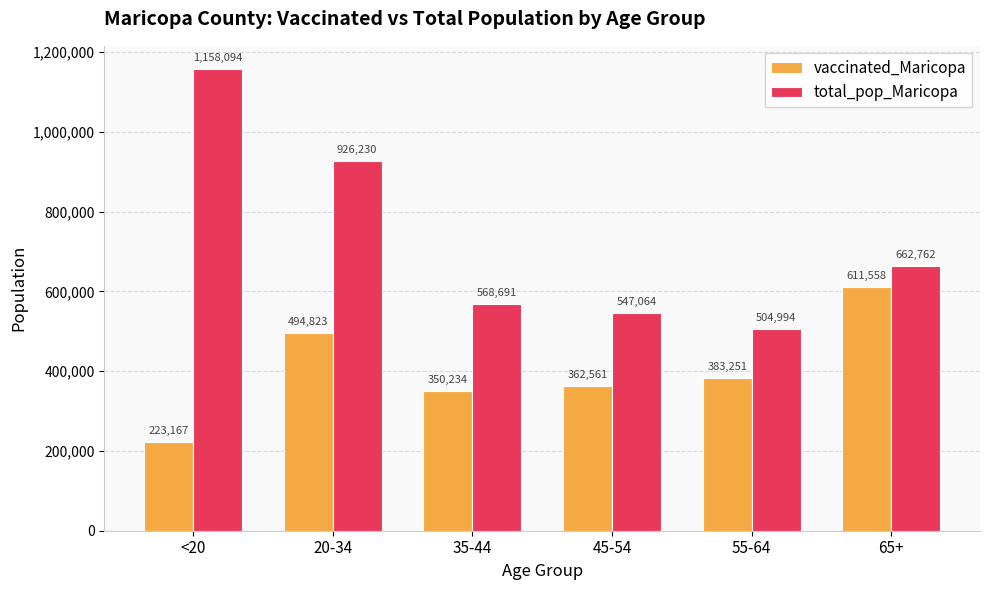

Is it true that total_pop_Maricopa equals 875677 at 55-64?

False